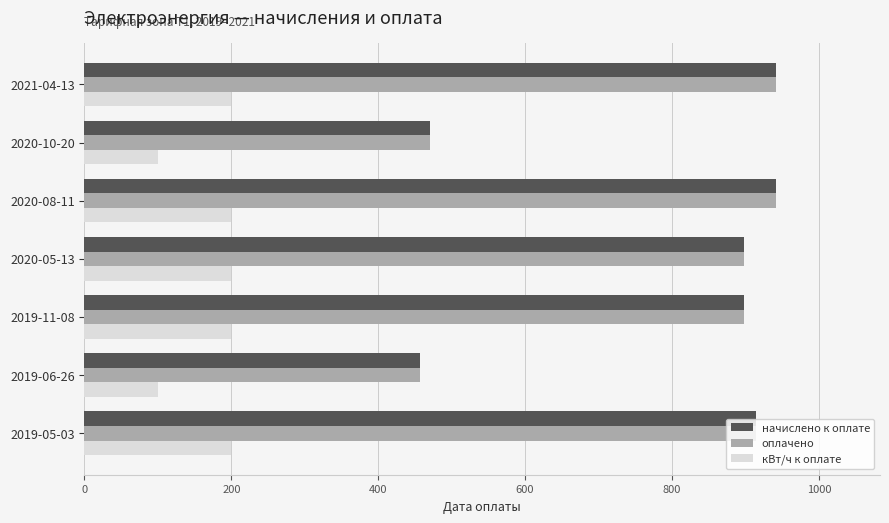

What is the highest value of the начислено к оплате series?

942